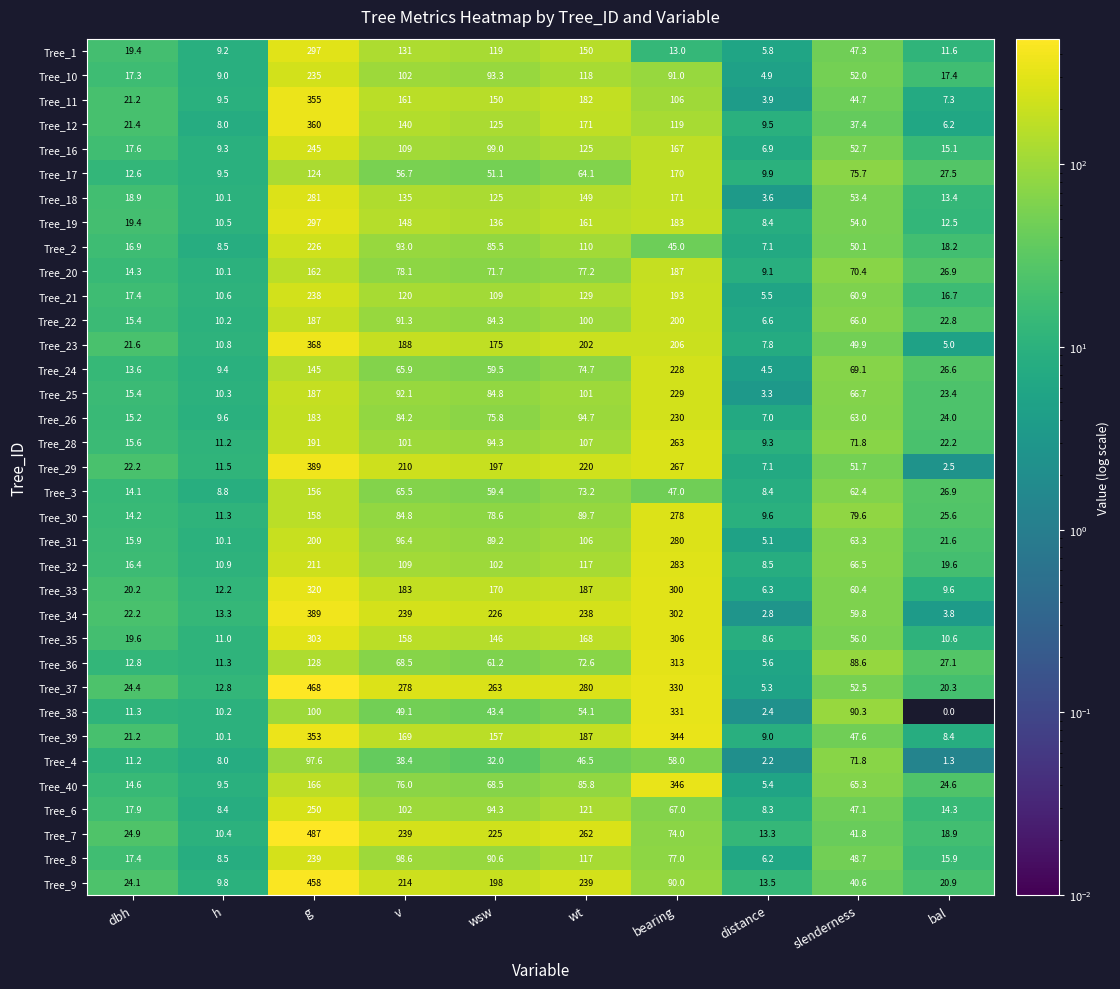

What value does the Tree_12 series have at v?

140.0